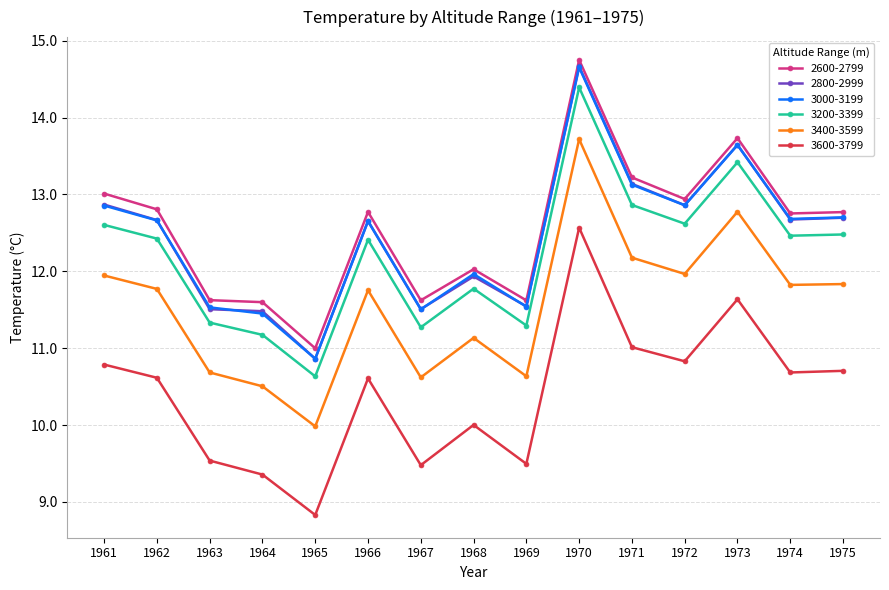

What is the maximum value for 3600-3799?

12.6